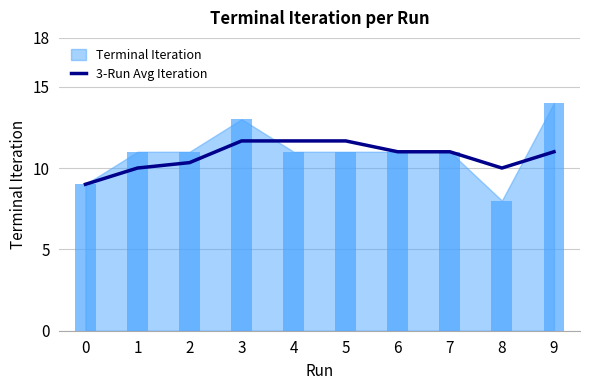

At which category does the chart reach its peak across all series?

3